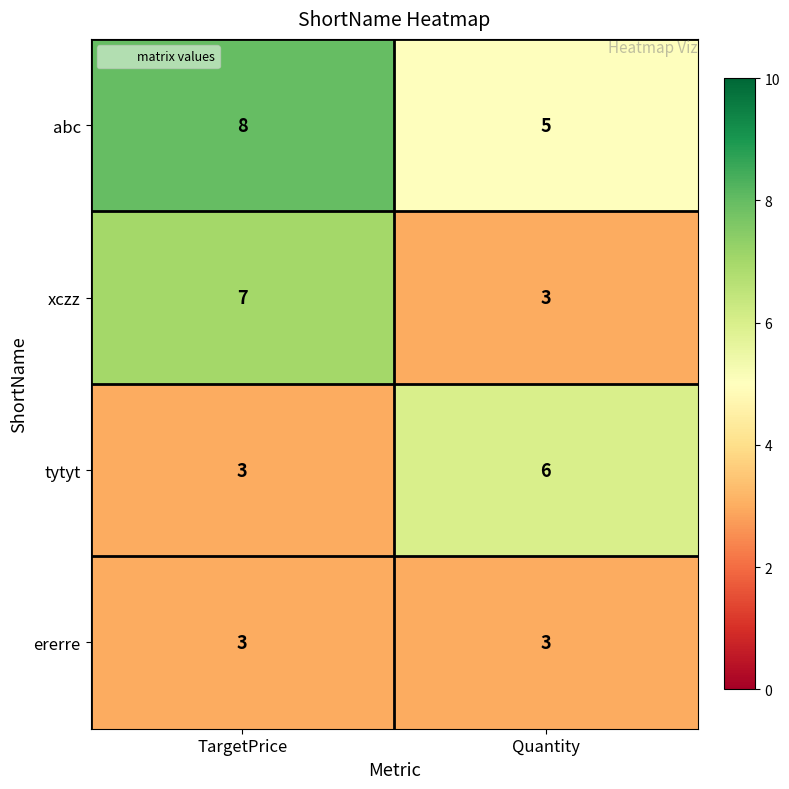

Reading right to left, what are all the values shown in this chart?

abc: 5	8
xczz: 3	7
tytyt: 6	3
ererre: 3	3